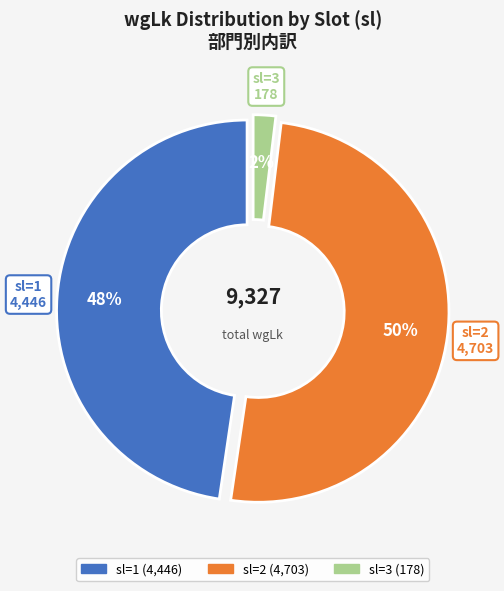

How many segments does this pie chart have?

3